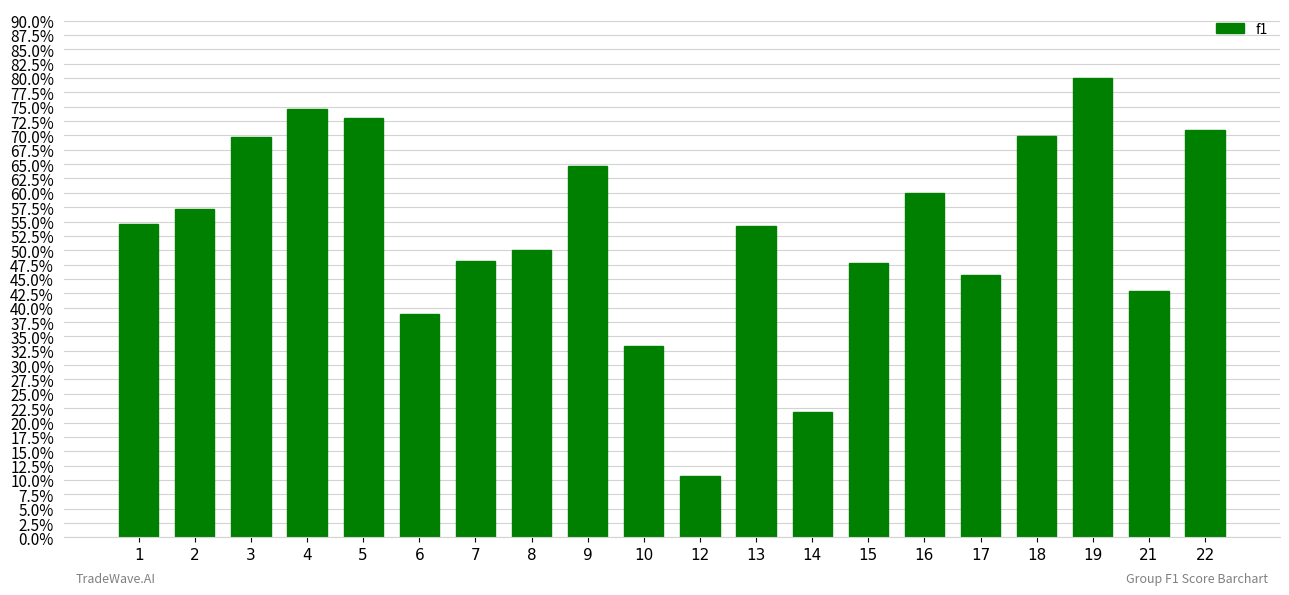

Rank the categories by value from highest to lowest.

19, 4, 5, 22, 18, 3, 9, 16, 2, 1, 13, 8, 7, 15, 17, 21, 6, 10, 14, 12